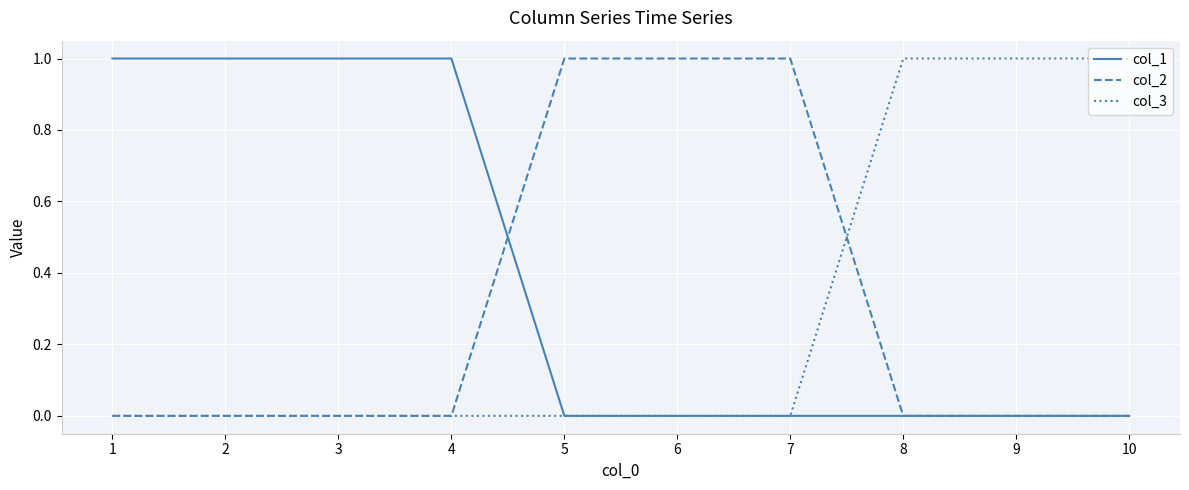

Which series has the largest total across all categories?

col_1